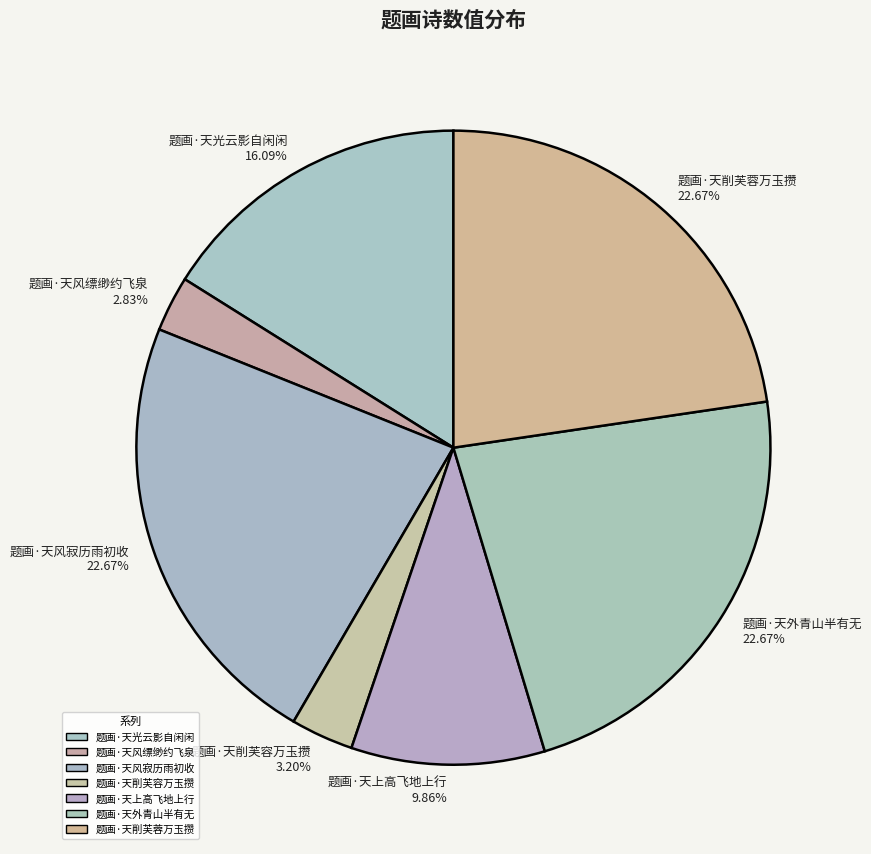

Is there any slice that represents more than half of the pie?

No